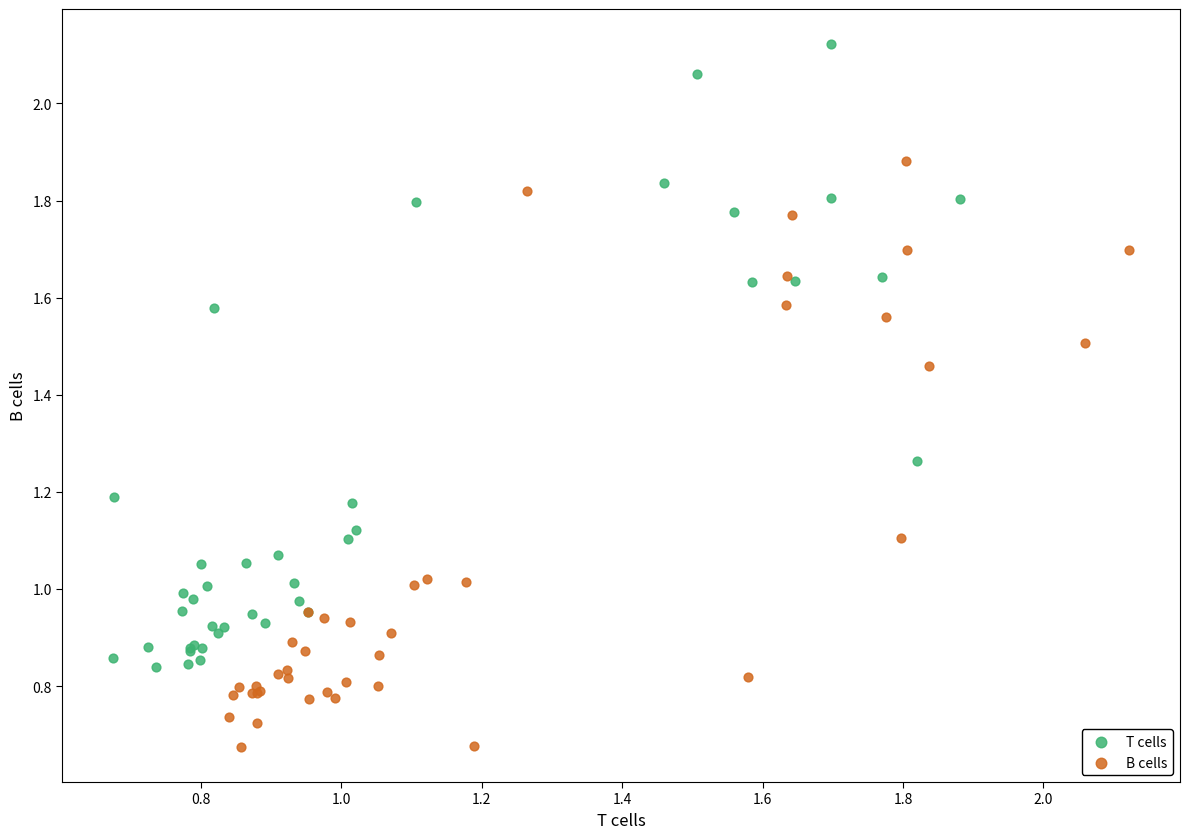

What are all the series names shown in the legend?

T cells, B cells